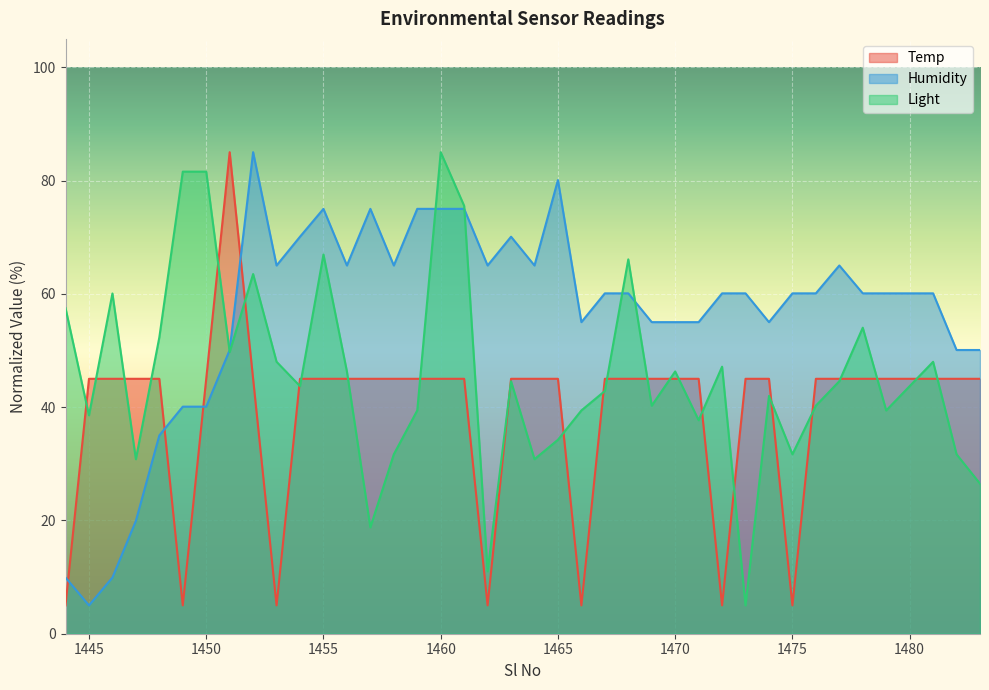

What is the sum of all Humidity values?

2256.2